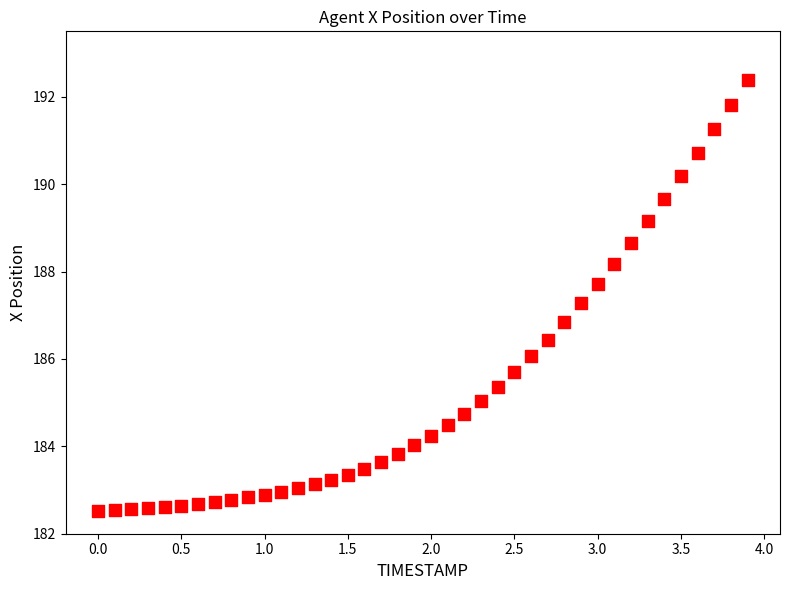

What Y value in the scatter plot is closest to 187?

186.8